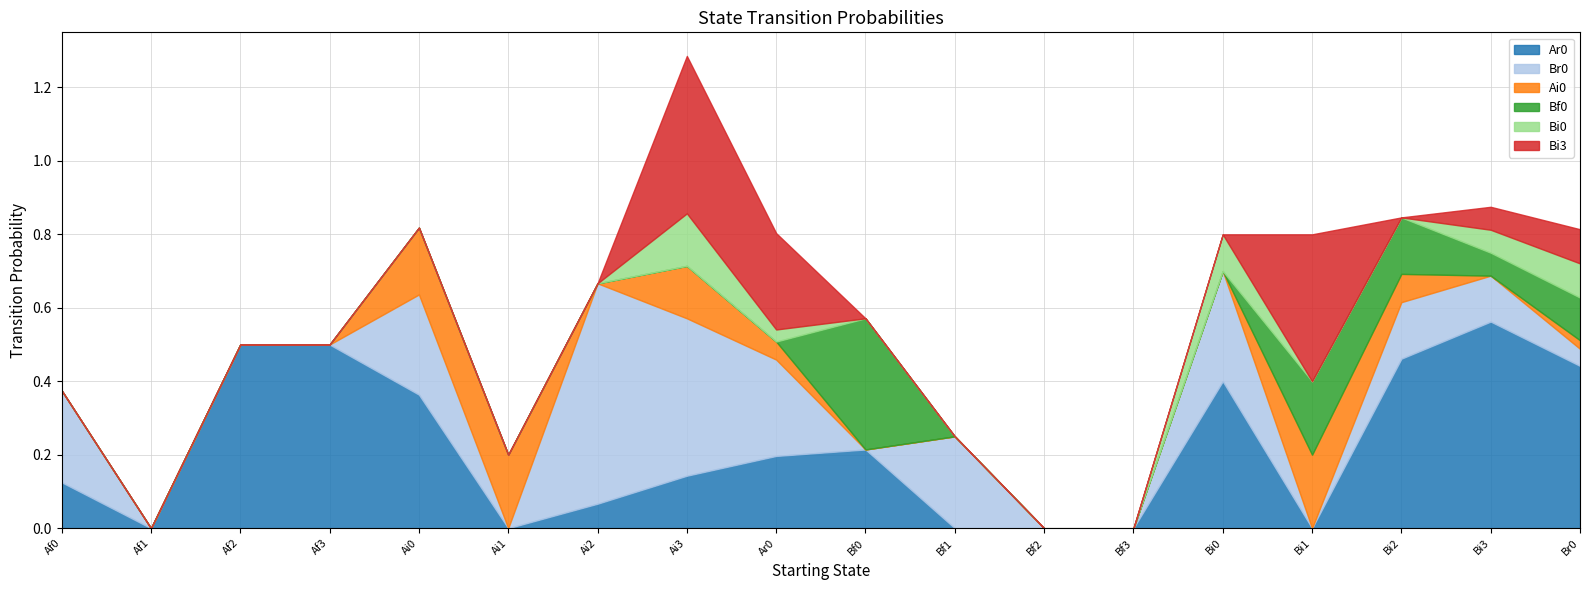

What are all the series names shown in the legend?

Ar0, Br0, Ai0, Bf0, Bi0, Bi3